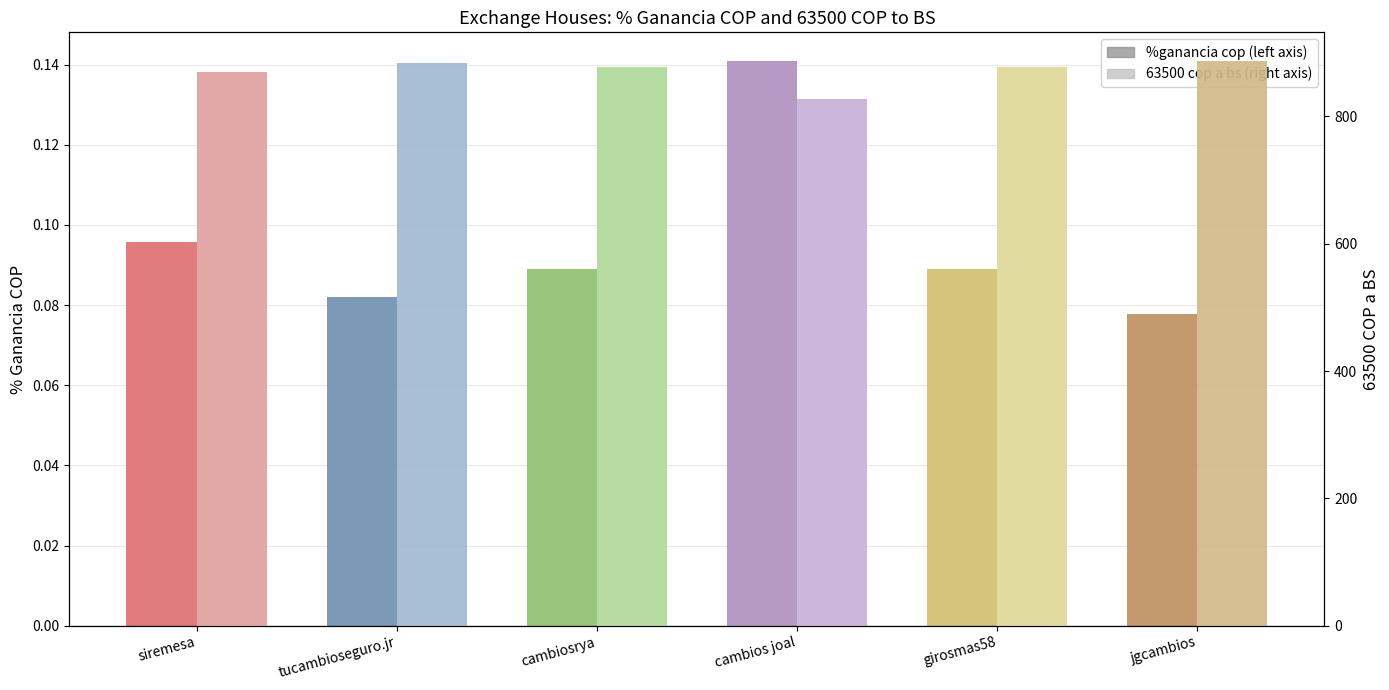

What is the value of the 63500 cop a bs bar at the 3rd from the left?

877.0